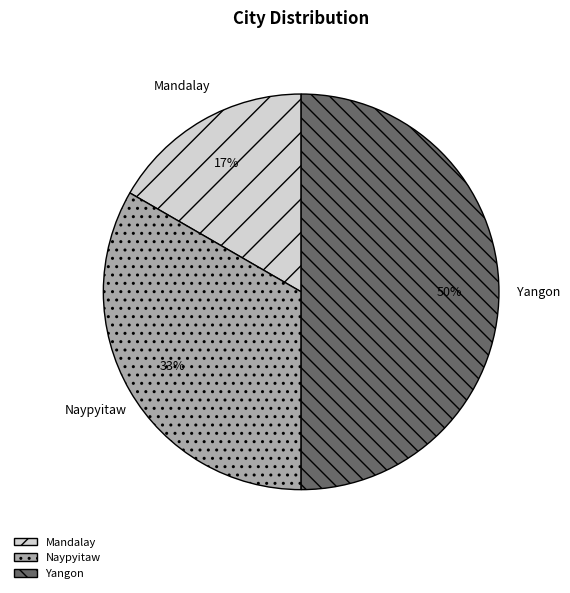

To the nearest percent, what is the difference between the largest and smallest slice percentages?

33%